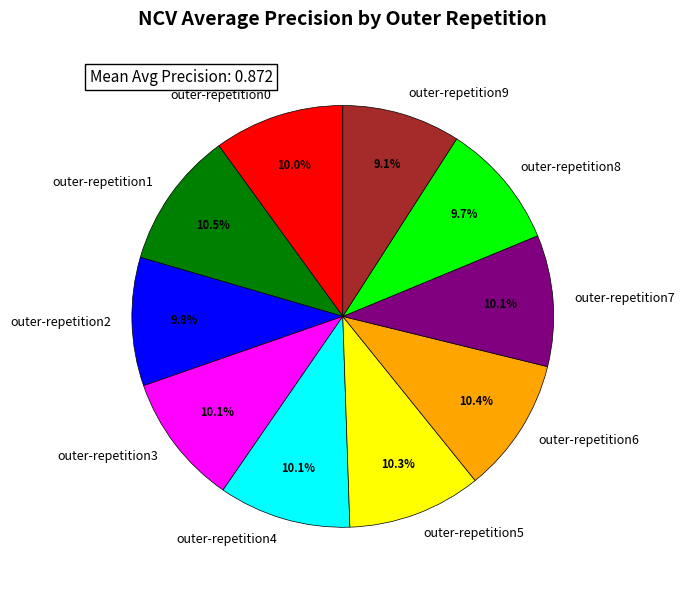

What percentage is the outer-repetition6 slice, to the nearest percent?

10%